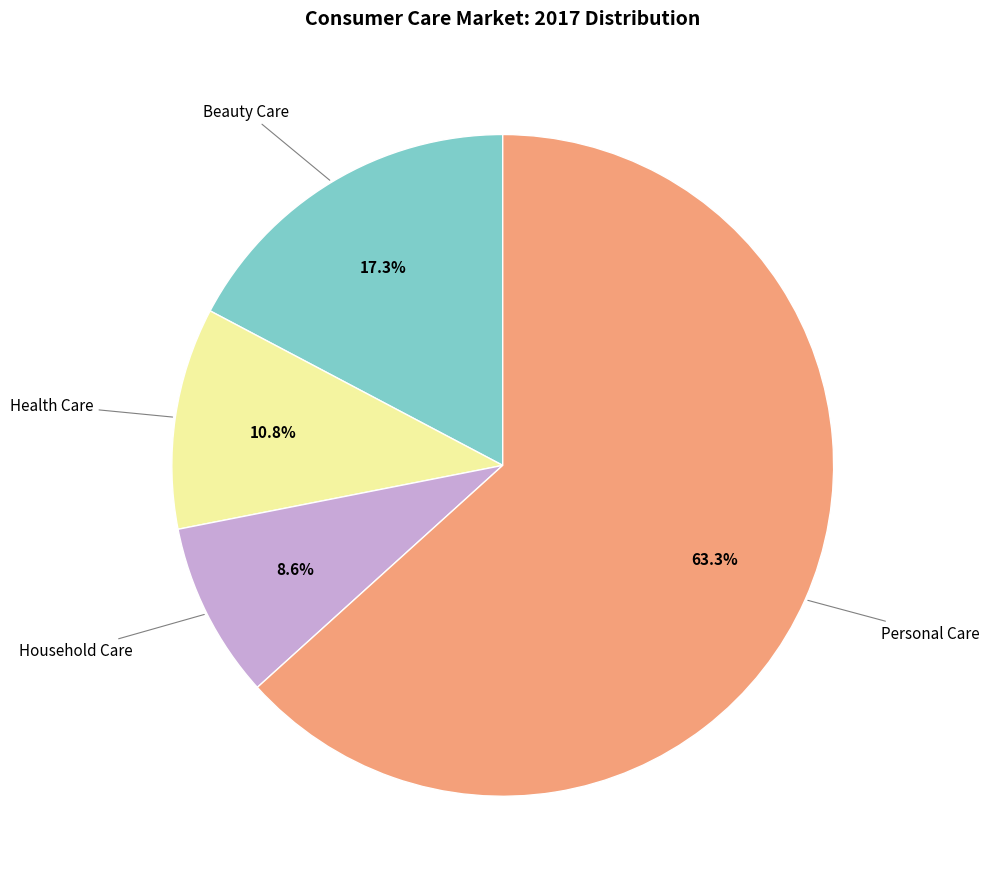

Is there any slice that represents more than half of the pie?

Yes